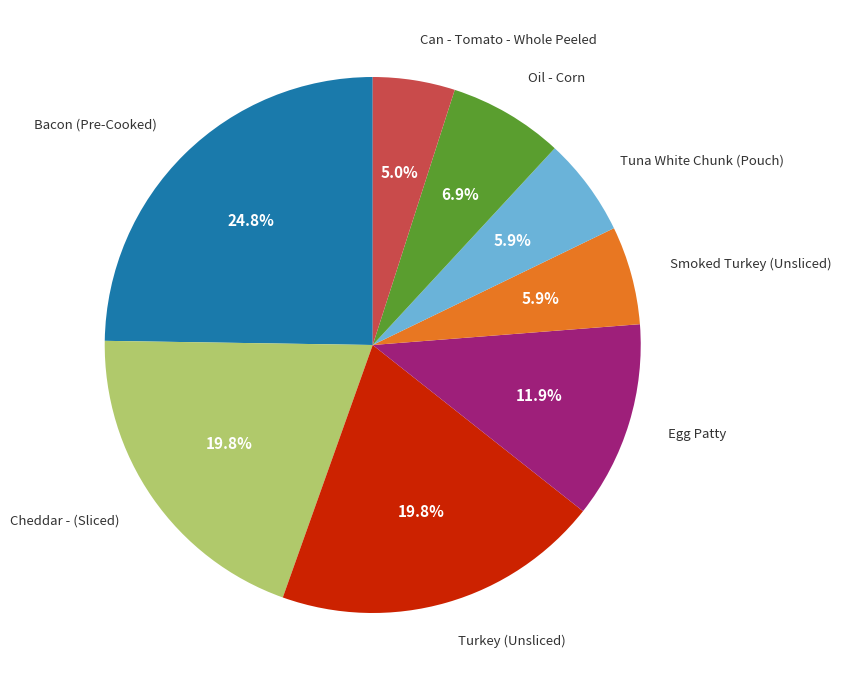

Is there a majority slice in this chart?

No